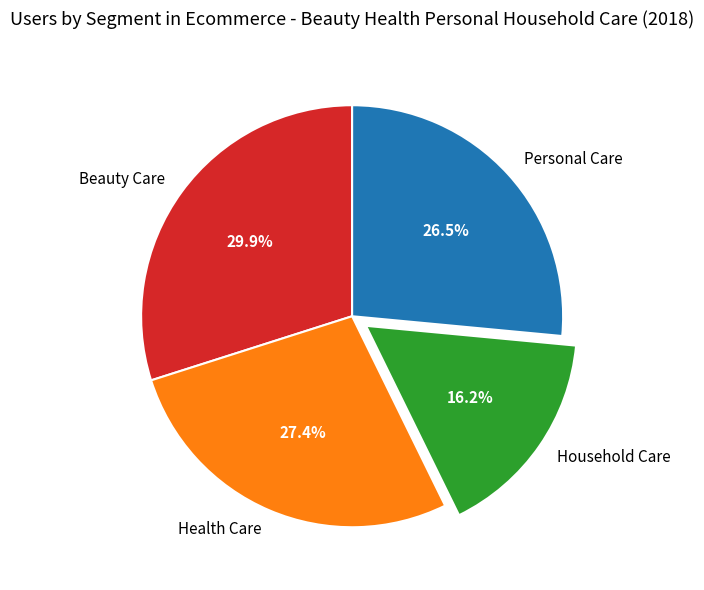

Rank the categories by value from highest to lowest.

Beauty Care, Health Care, Personal Care, Household Care